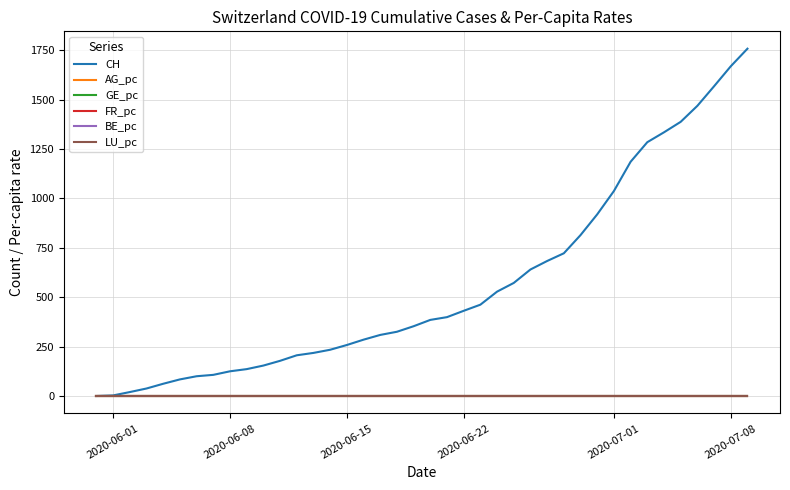

Which series has the largest total across all categories?

CH